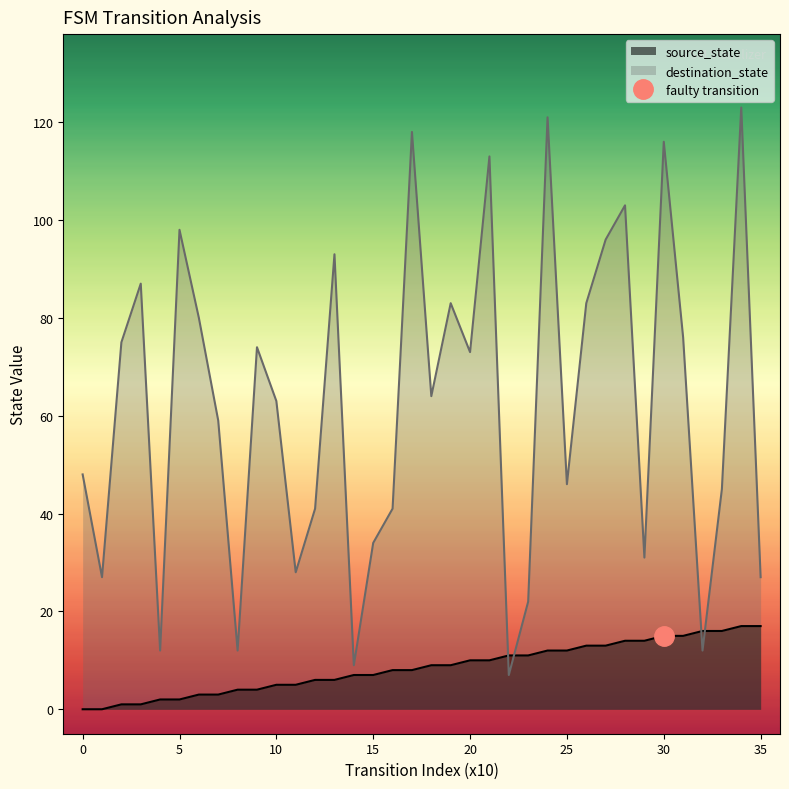

Is the value of destination_state at 22 greater than the value of source_state at 18?

No